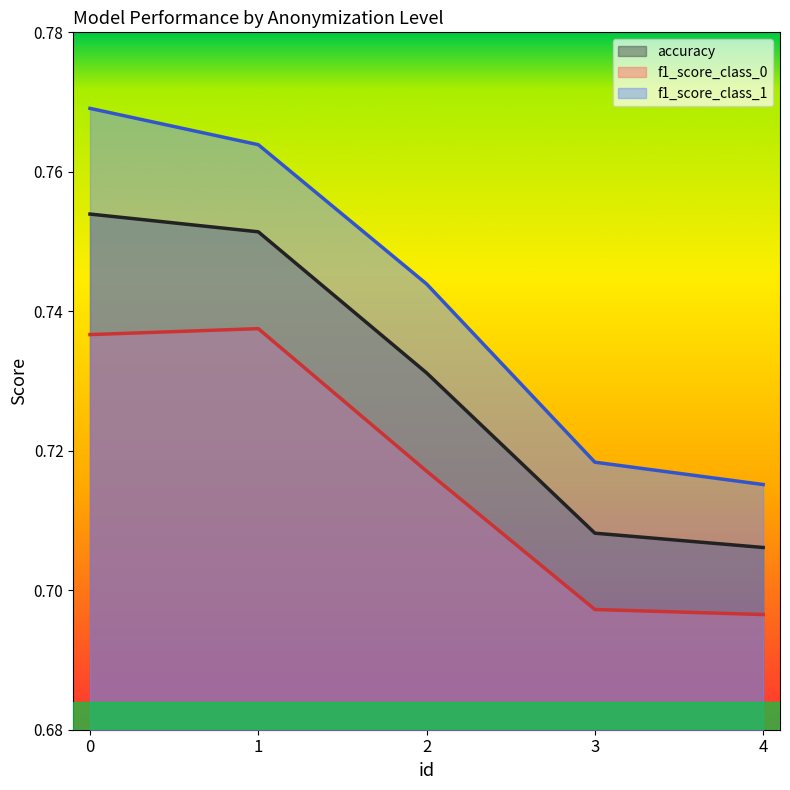

At how many categories does at least one series exceed 0?

5